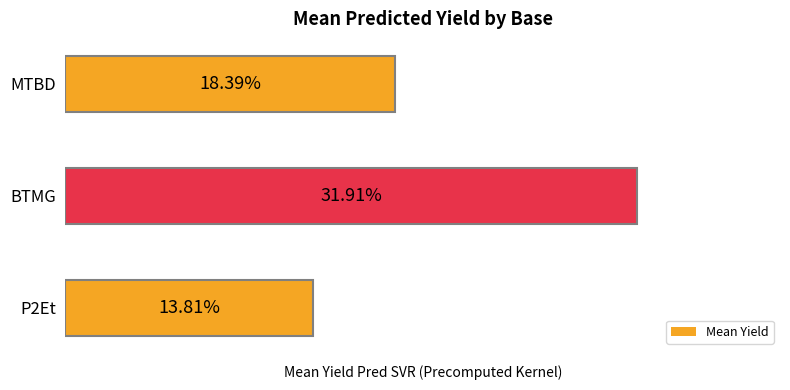

Which category has the highest value across all series?

BTMG